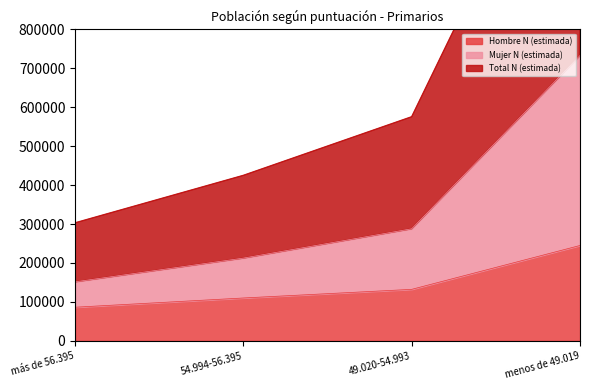

List the series in order of their peak value, highest first.

Total N (estimada), Mujer N (estimada), Hombre N (estimada)